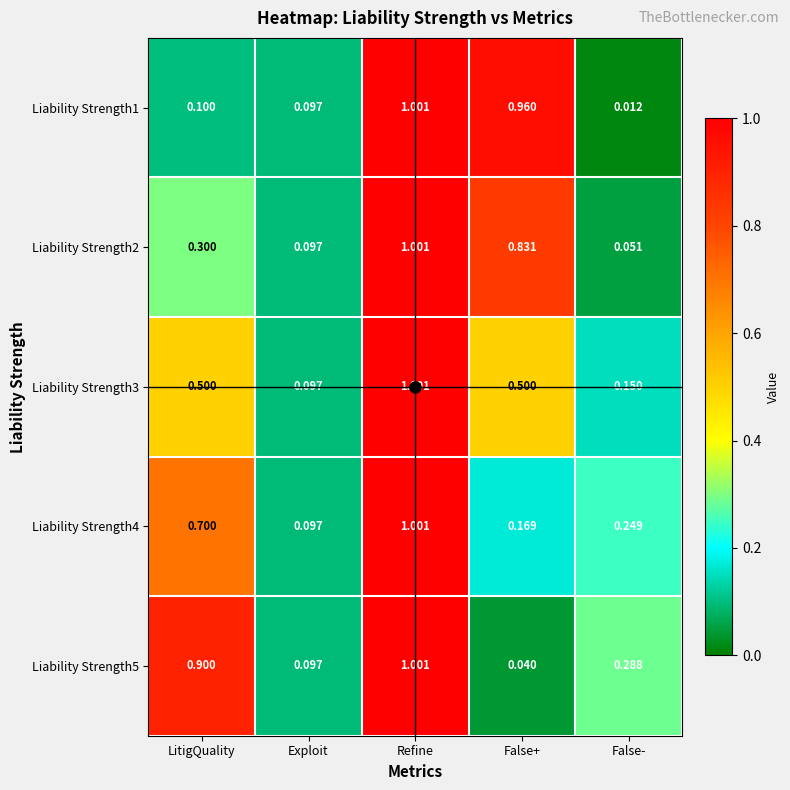

Which category has the lowest value in the Liability Strength2 series?

False-